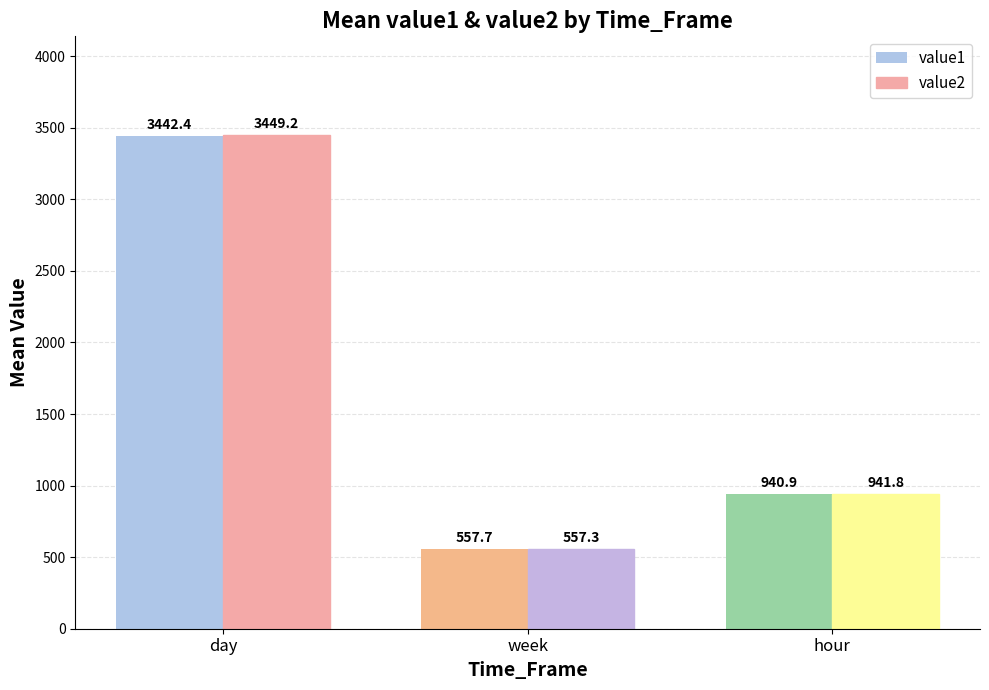

Is the value of value2 at hour greater than the value of value1 at hour?

Yes